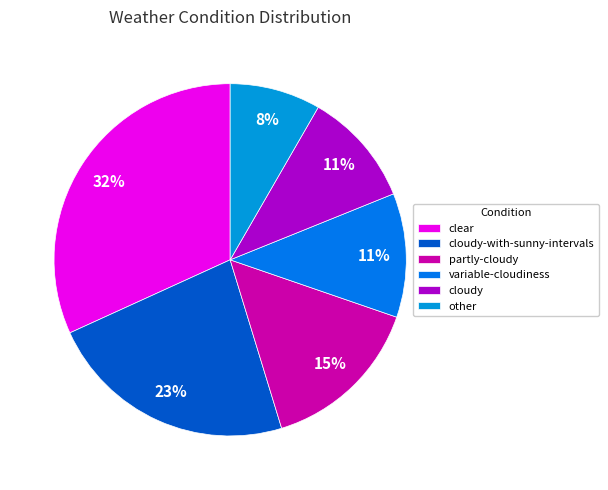

Does clear represent more than half of the total?

No